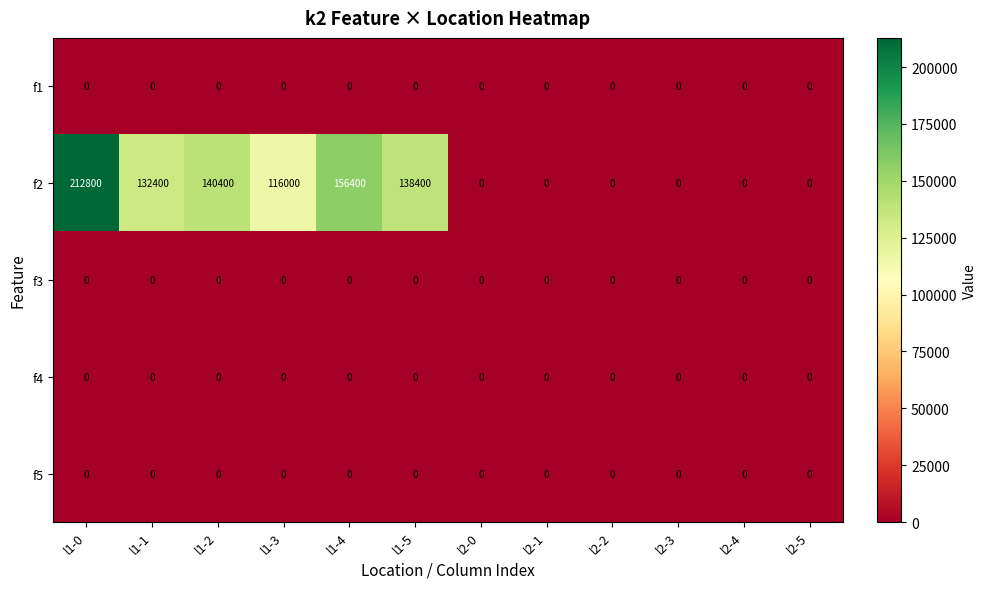

At how many categories does at least one series exceed 76886?

6